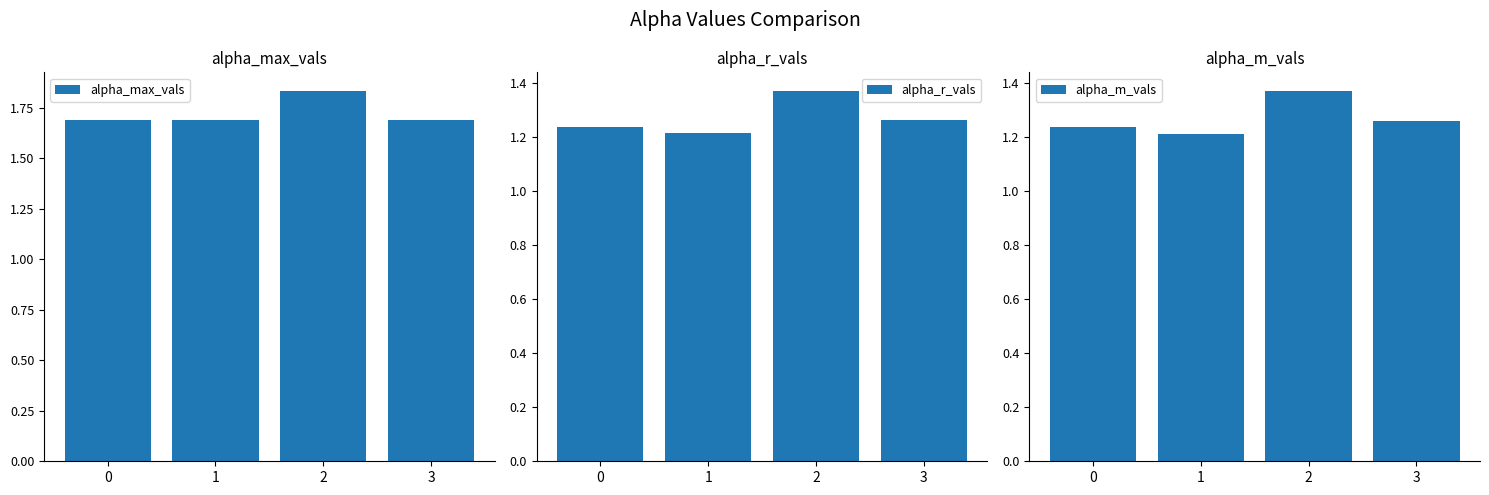

What is the difference between the highest and lowest values at 1?

0.5